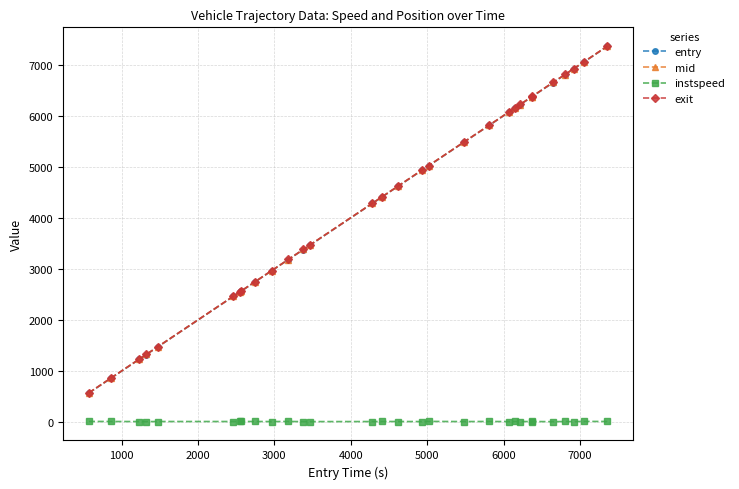

What is the minimum value for entry?

570.8